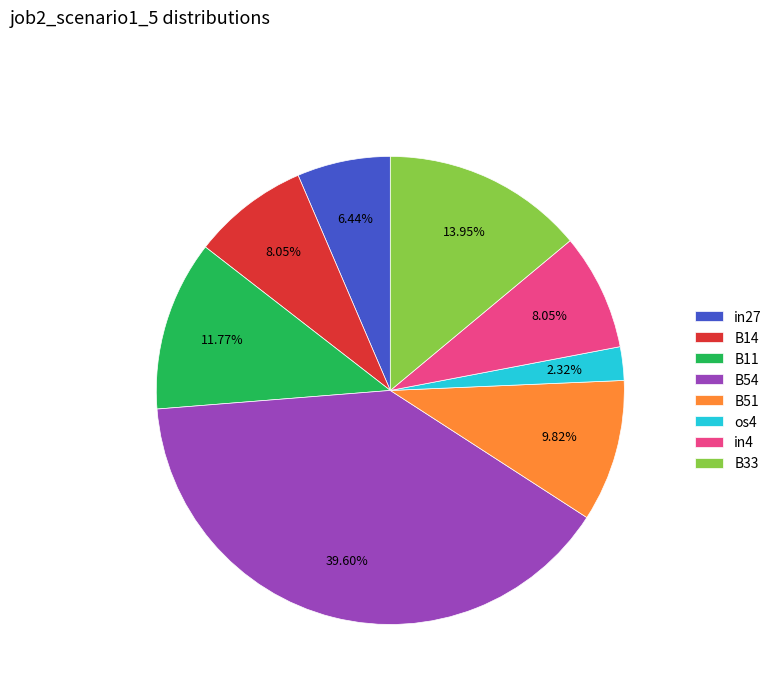

Combined, do B11 and B33 account for over 50%?

No